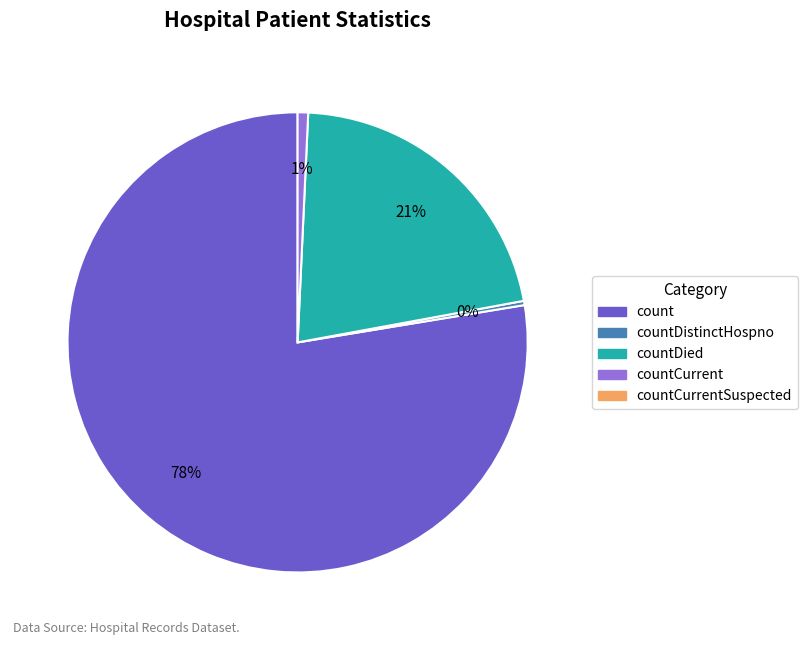

To the nearest percent, what is the average slice percentage?

25%